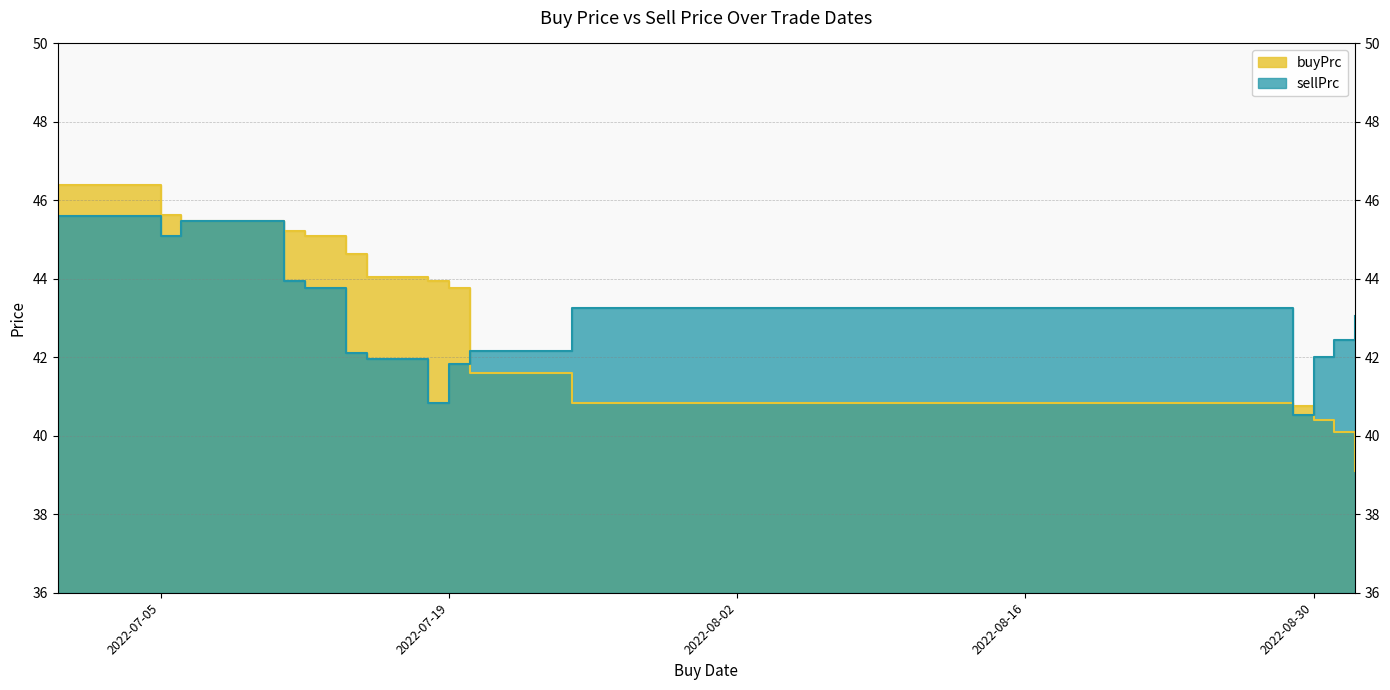

Rank the series by their maximum value, from lowest to highest.

sellPrc, buyPrc